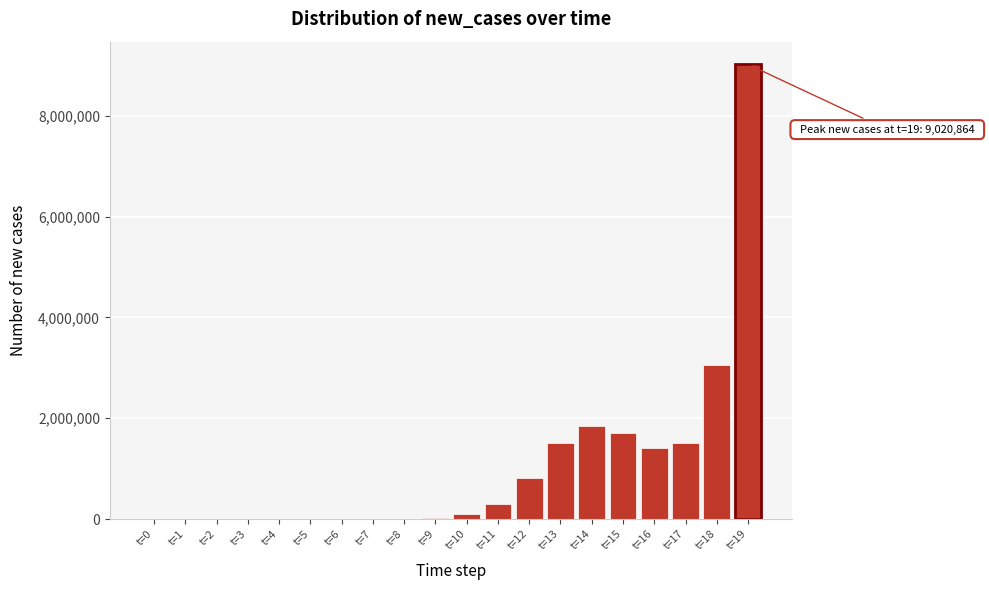

Which category has the highest value across all series?

t=19